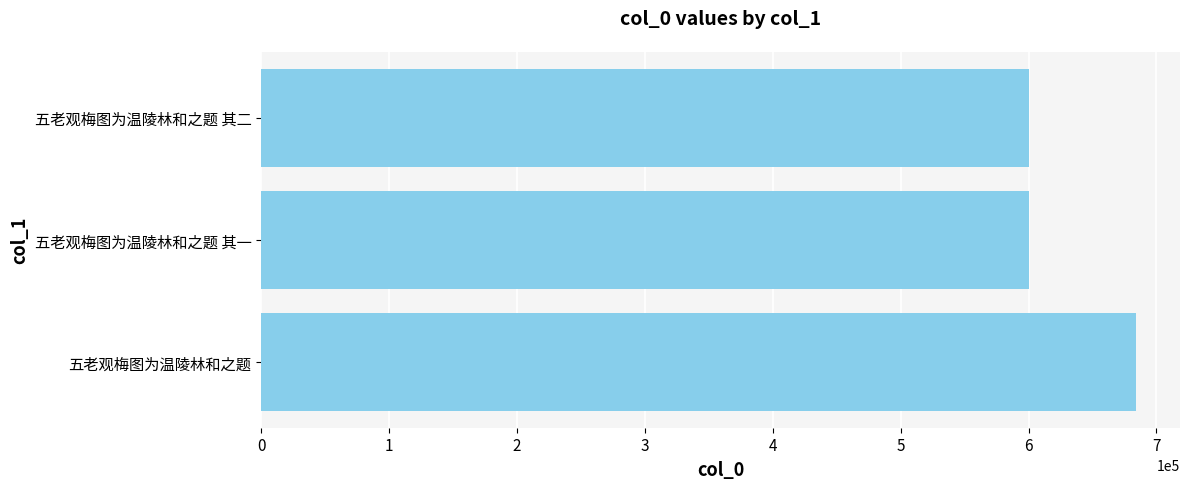

What is the ratio of the value at 五老观梅图为温陵林和之题 其二 to the value at 五老观梅图为温陵林和之题 其一?

1.0